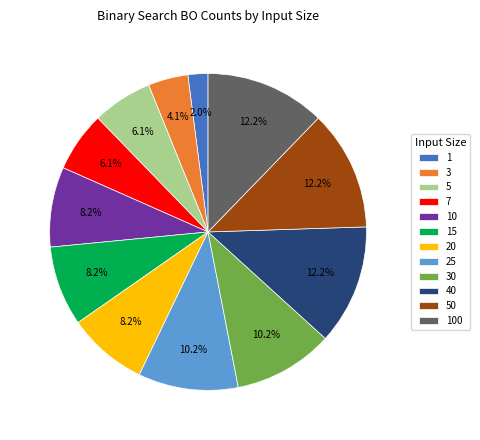

Approximately how many times larger is the value at 15 compared to 40?

0.7